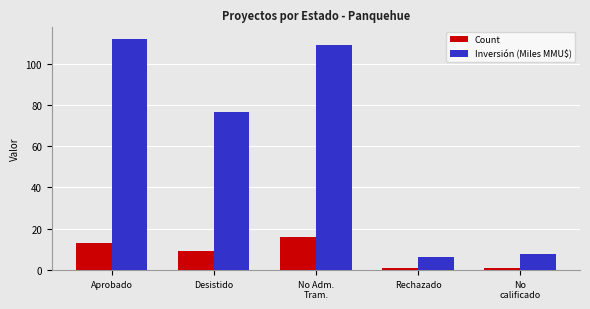

At which label does Inversión (Miles MMU$) reach its peak?

Aprobado